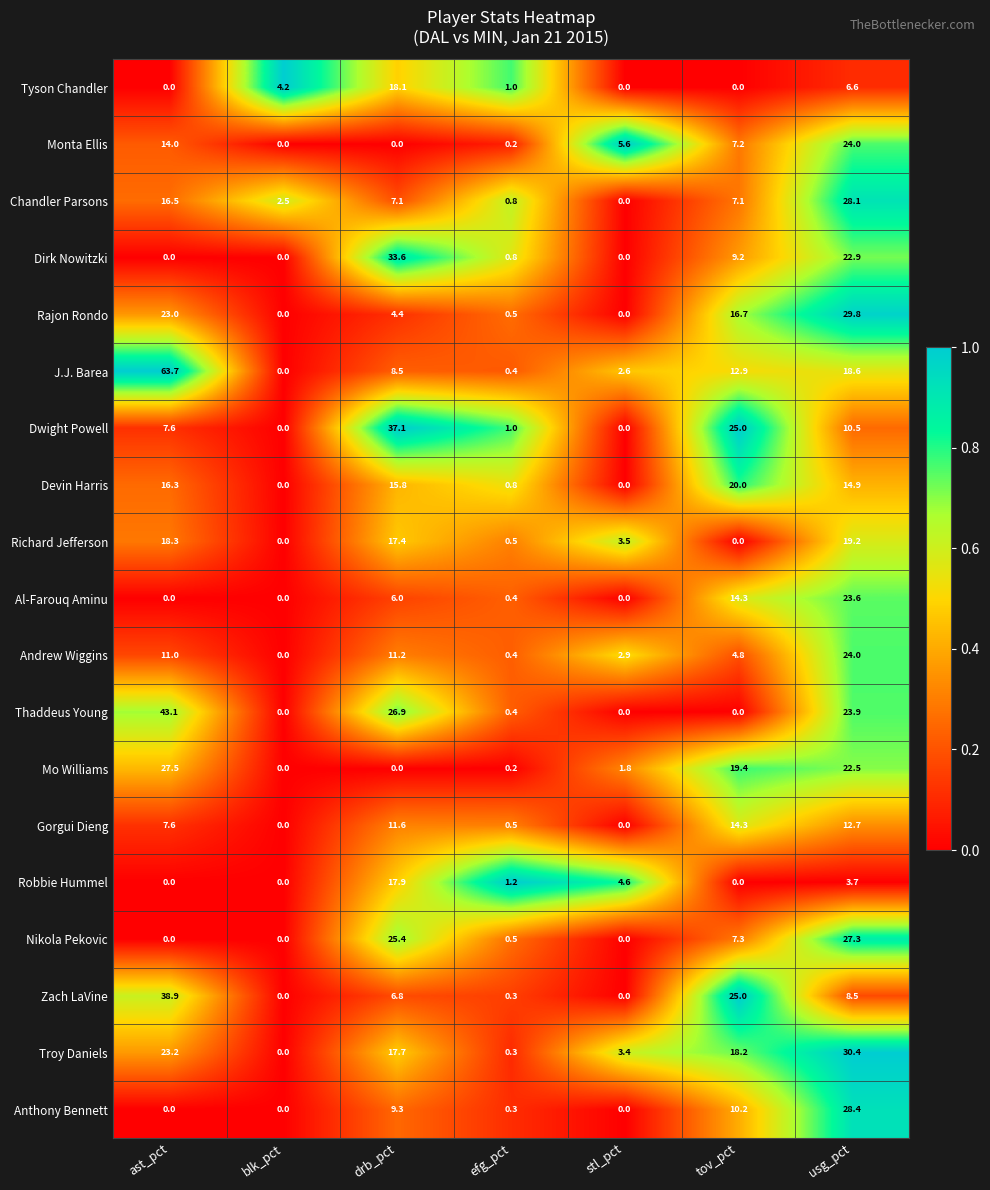

What is the difference between the second highest and second lowest values in the Anthony Bennett series?

10.2